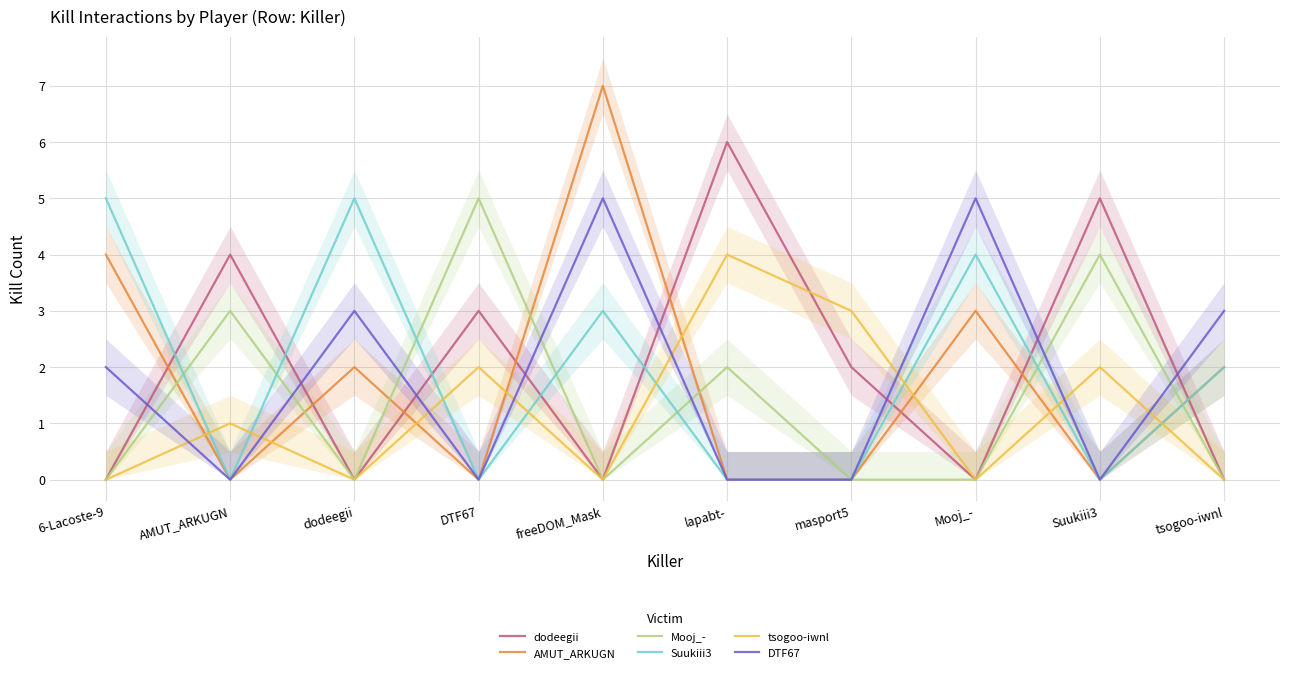

Which series has the widest spread of values?

AMUT_ARKUGN